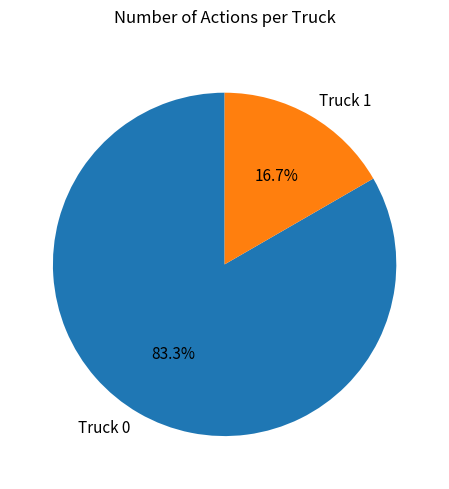

Which category accounts for the majority?

Truck 0